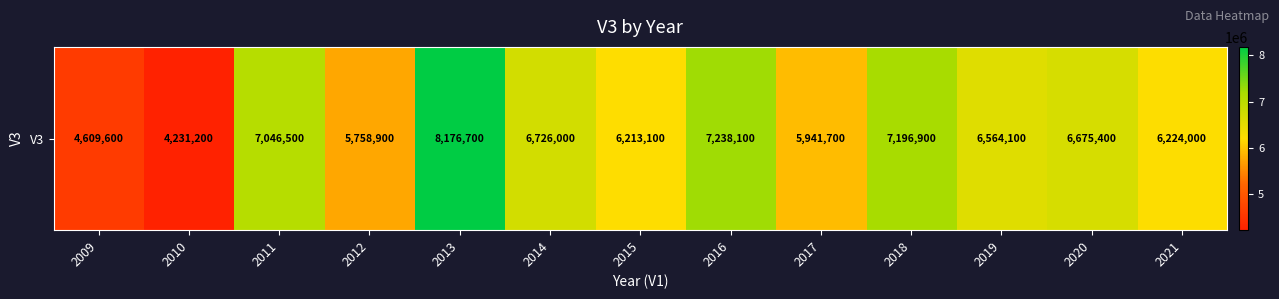

What is the difference between the maximum and minimum values?

3945500